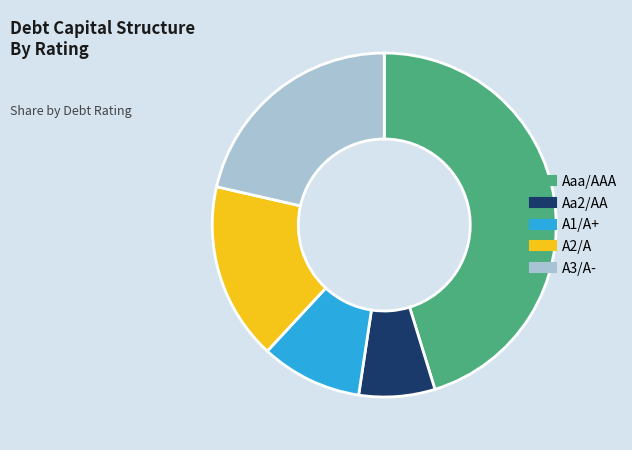

Is it true that A1/A+ is 10% of the pie?

True